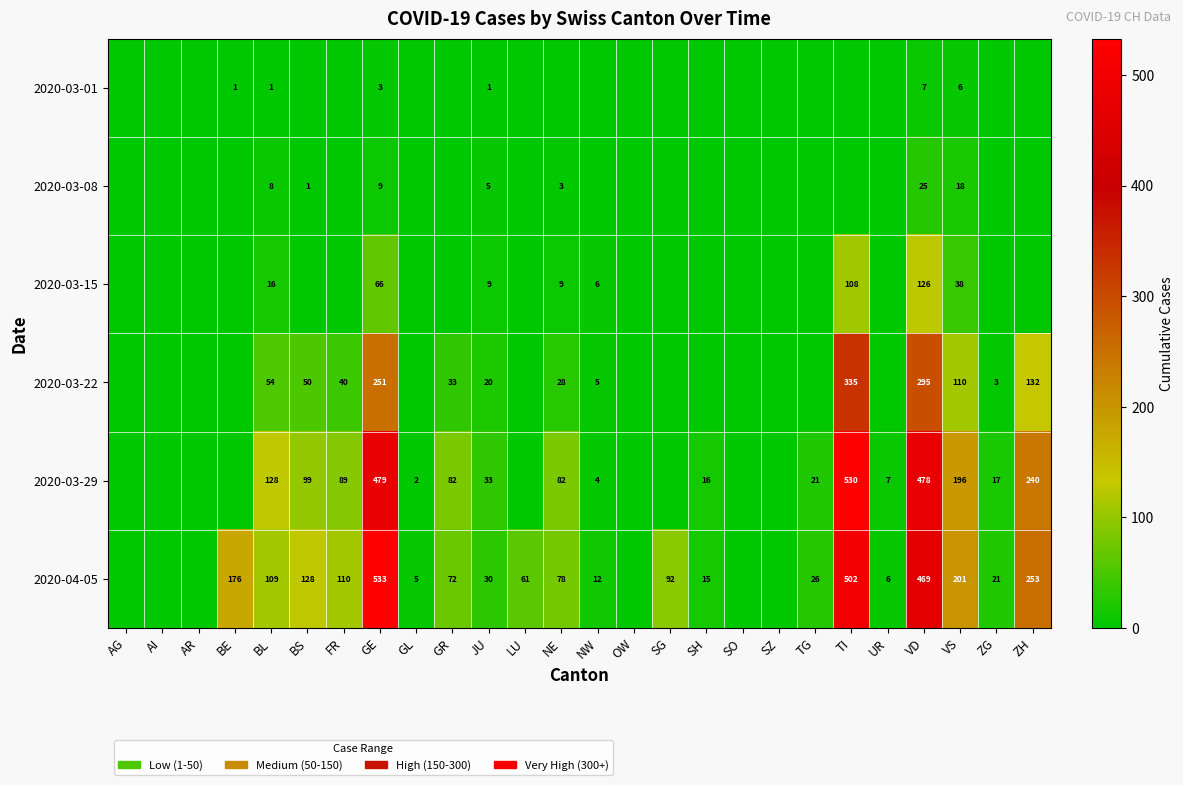

Is it true that 2020-03-29 equals 2 at GL?

True